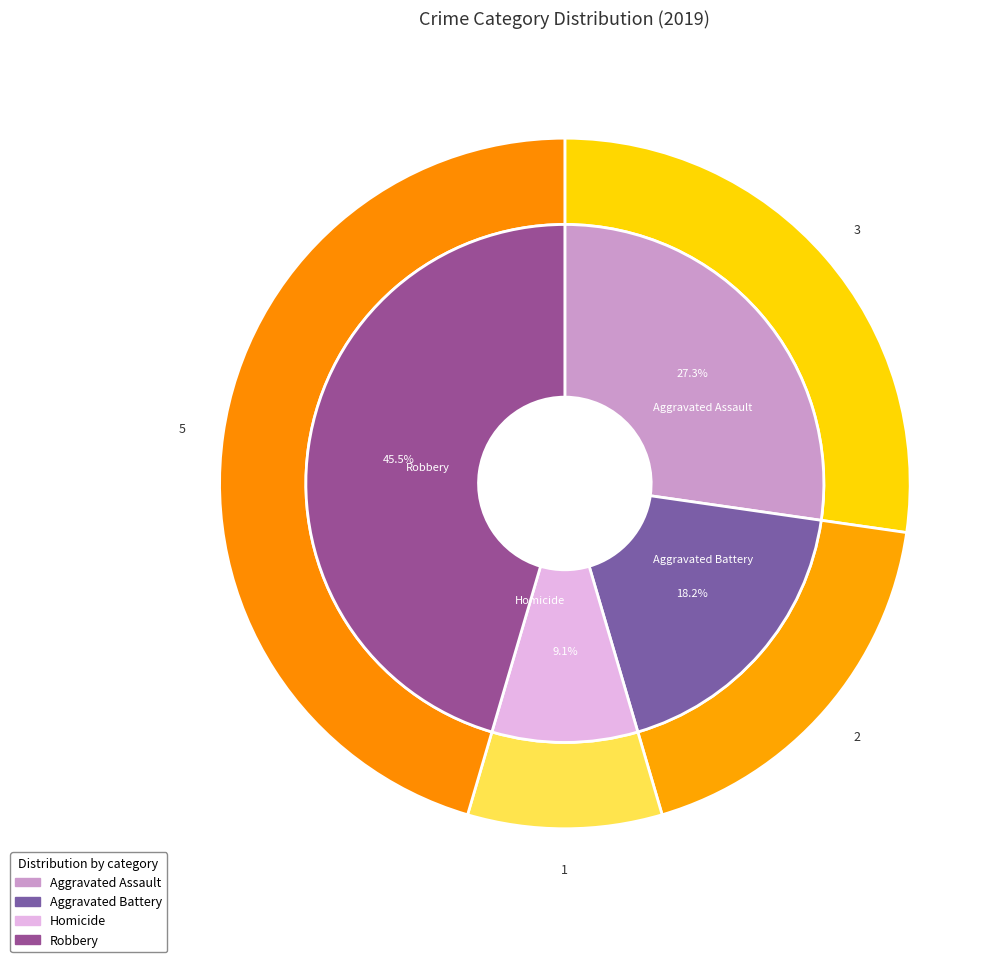

What is the change in value from Homicide to Robbery?

+4